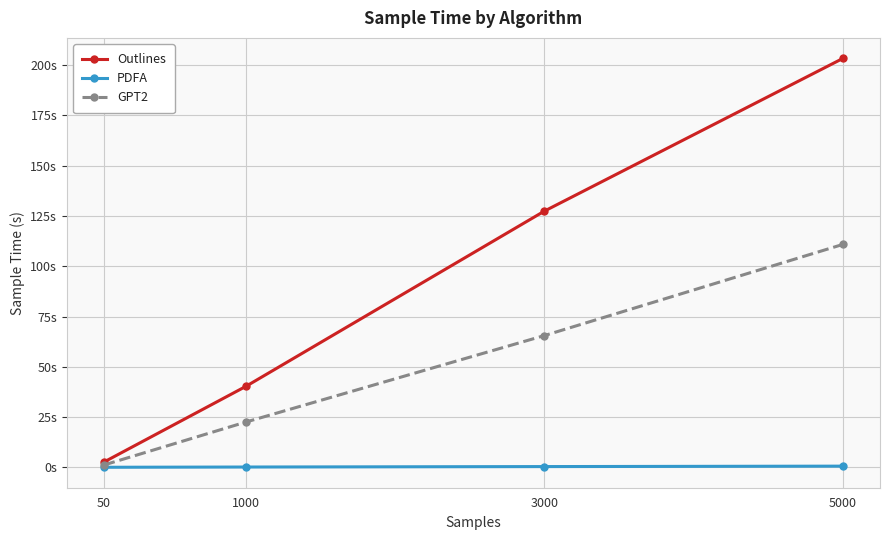

Is it true that GPT2 equals 35.7 at 1000?

False